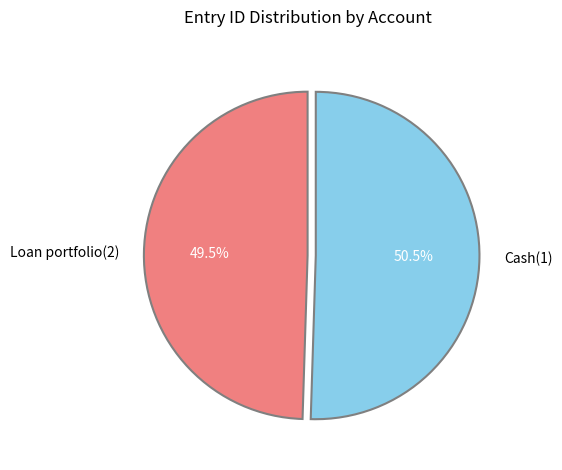

Count the number of slices in the pie.

2